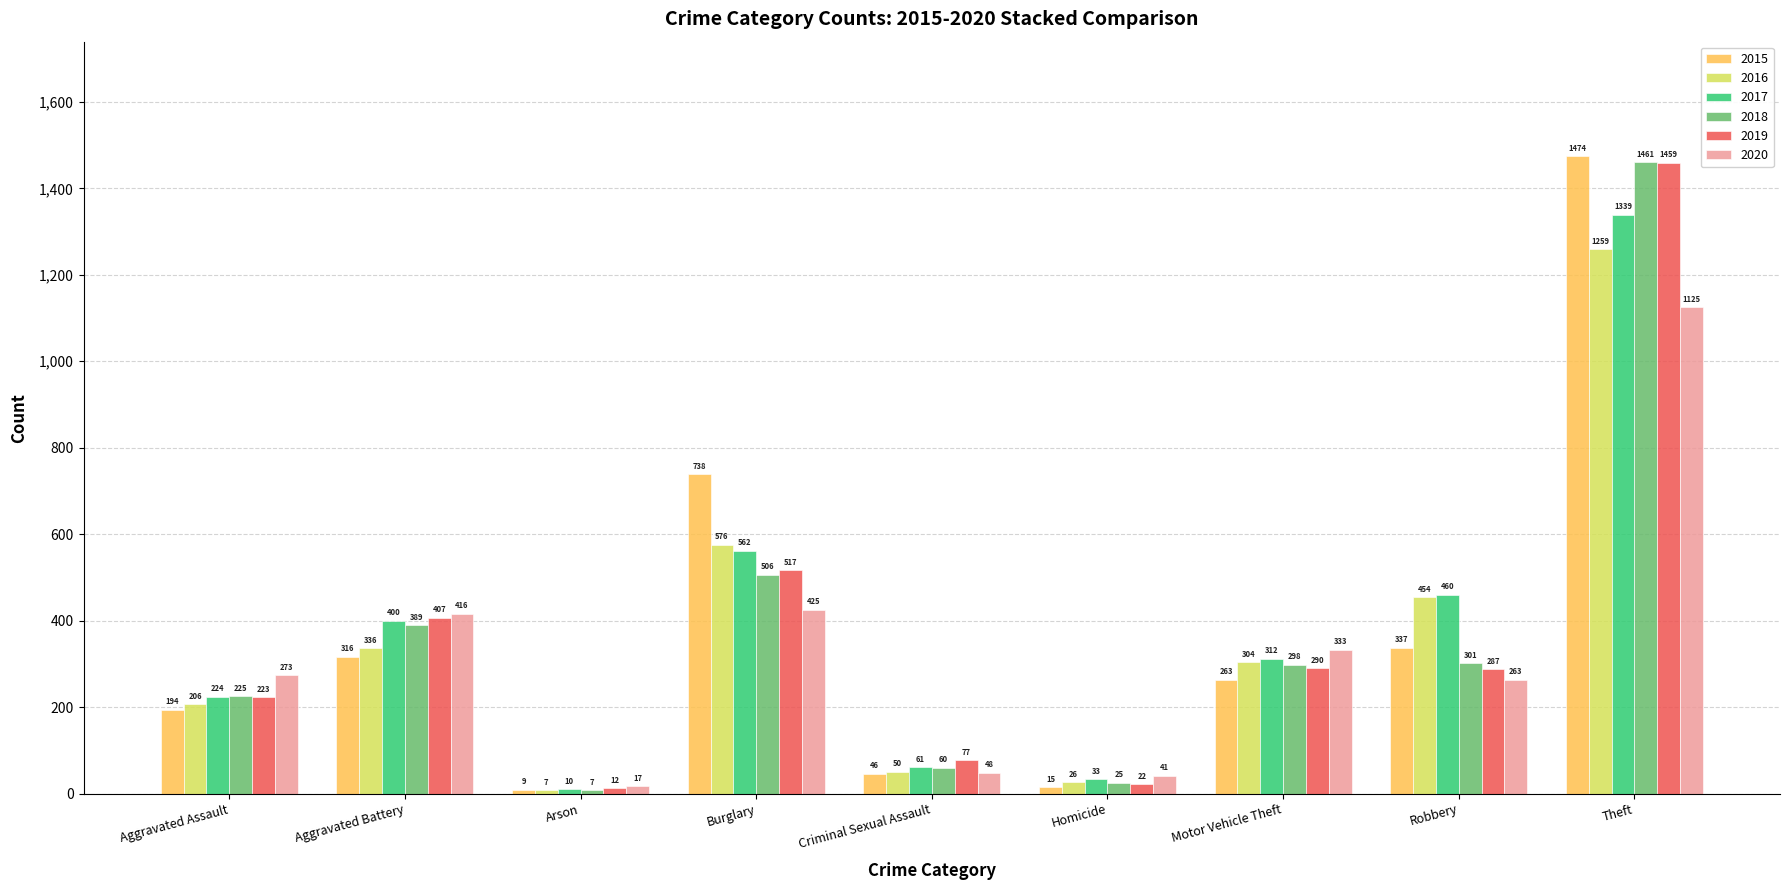

What is the smallest value displayed?

7